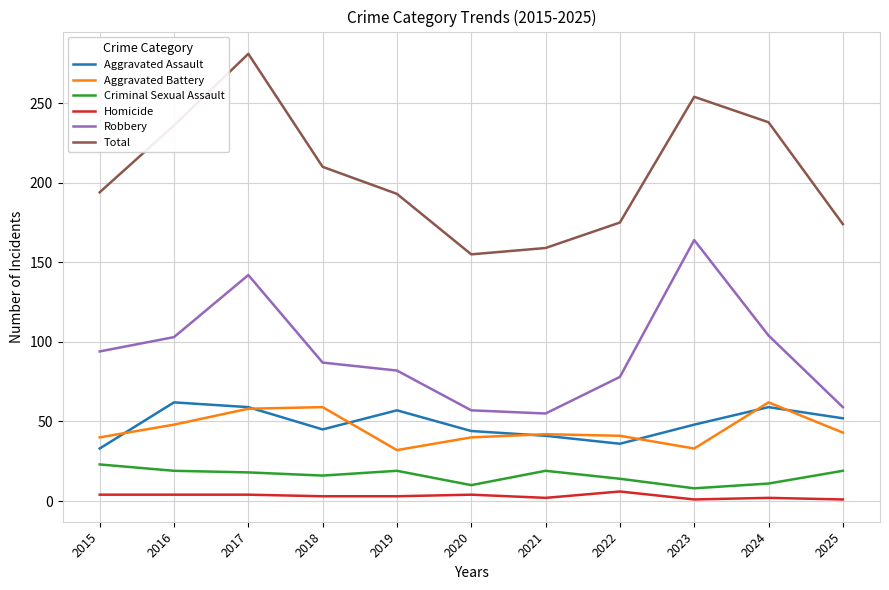

Where is Total nearest to the value 218?

2018